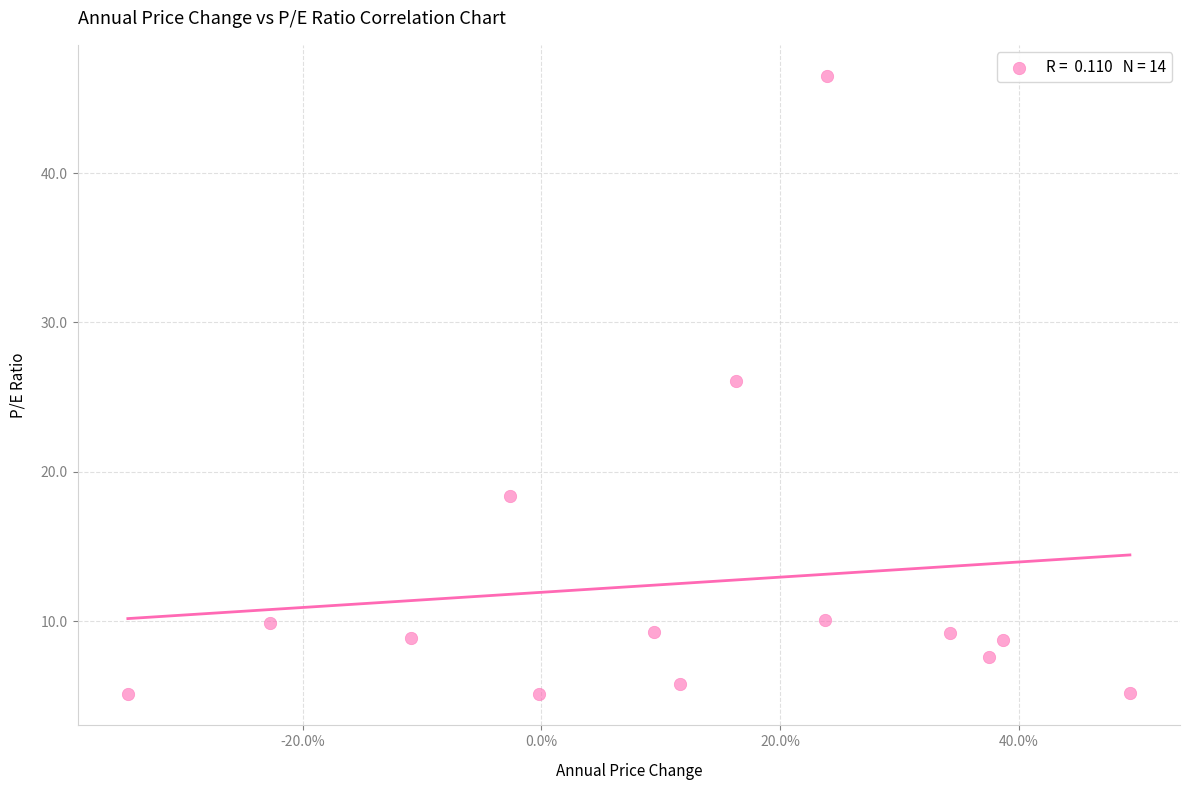

What Y value in the scatter plot is closest to 25?

26.1